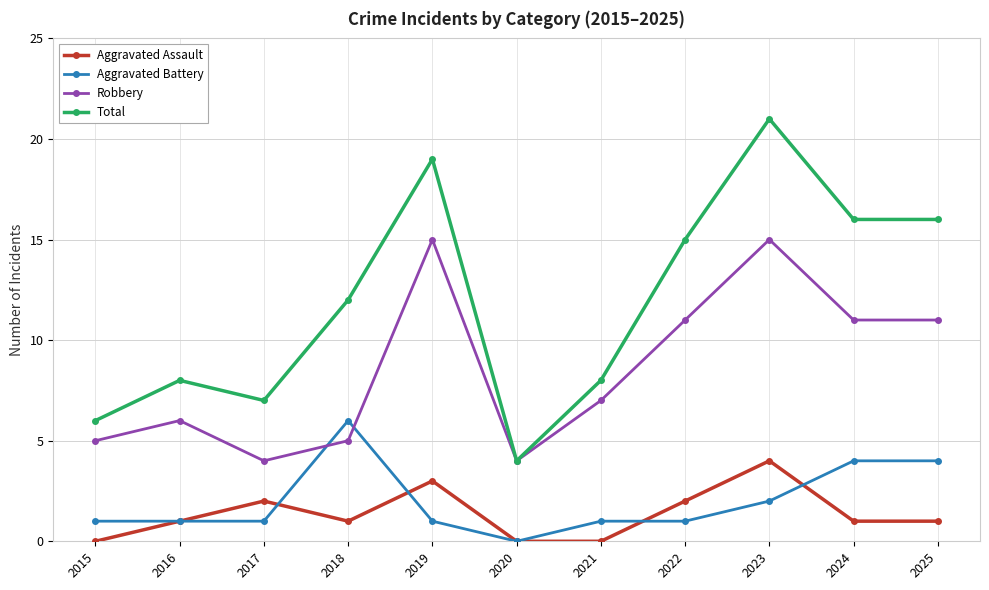

True or false: Aggravated Assault and Robbery cross at least once.

False